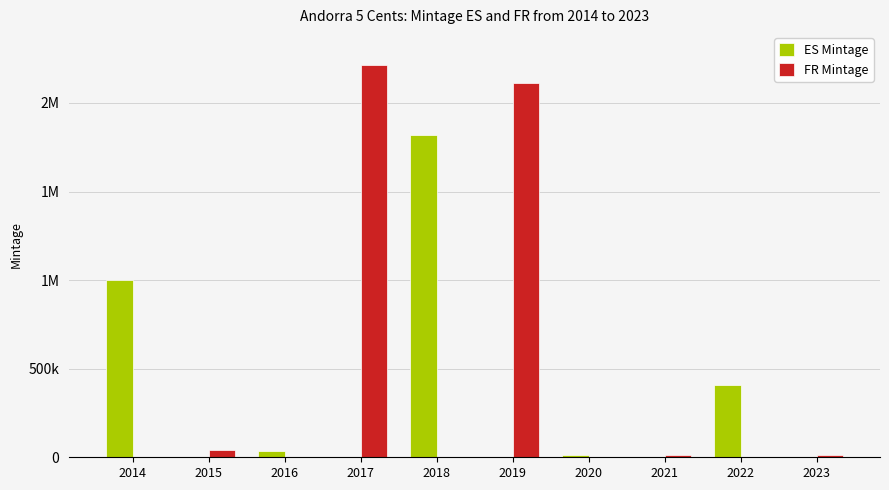

True or false: ES Mintage has a value of -755206 at 2021.

False